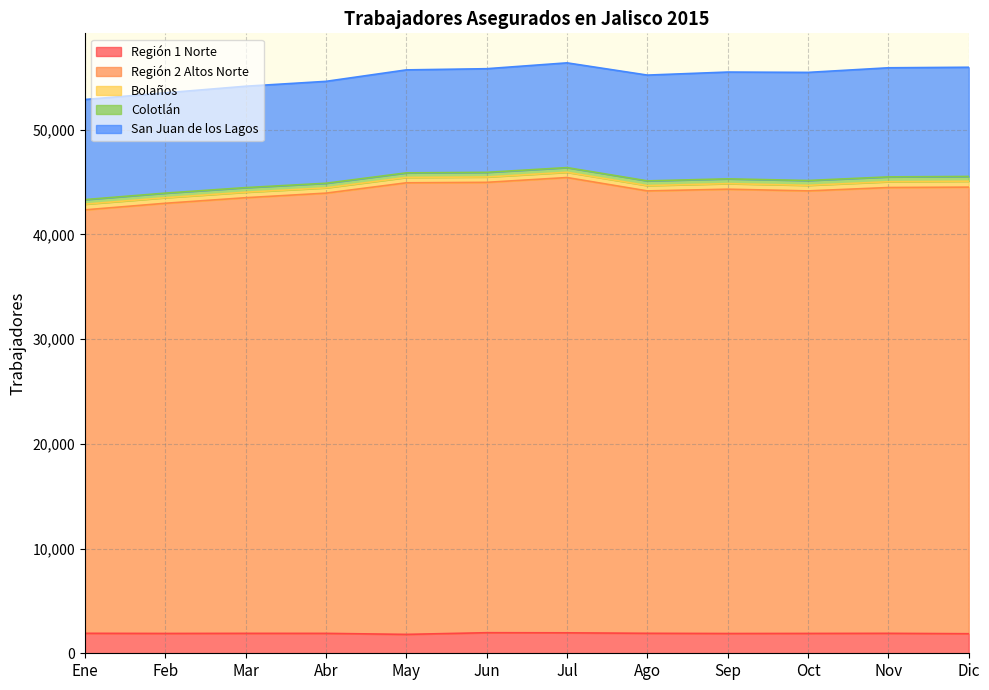

Read the Colotlán value at Abr, to the nearest 5.

440